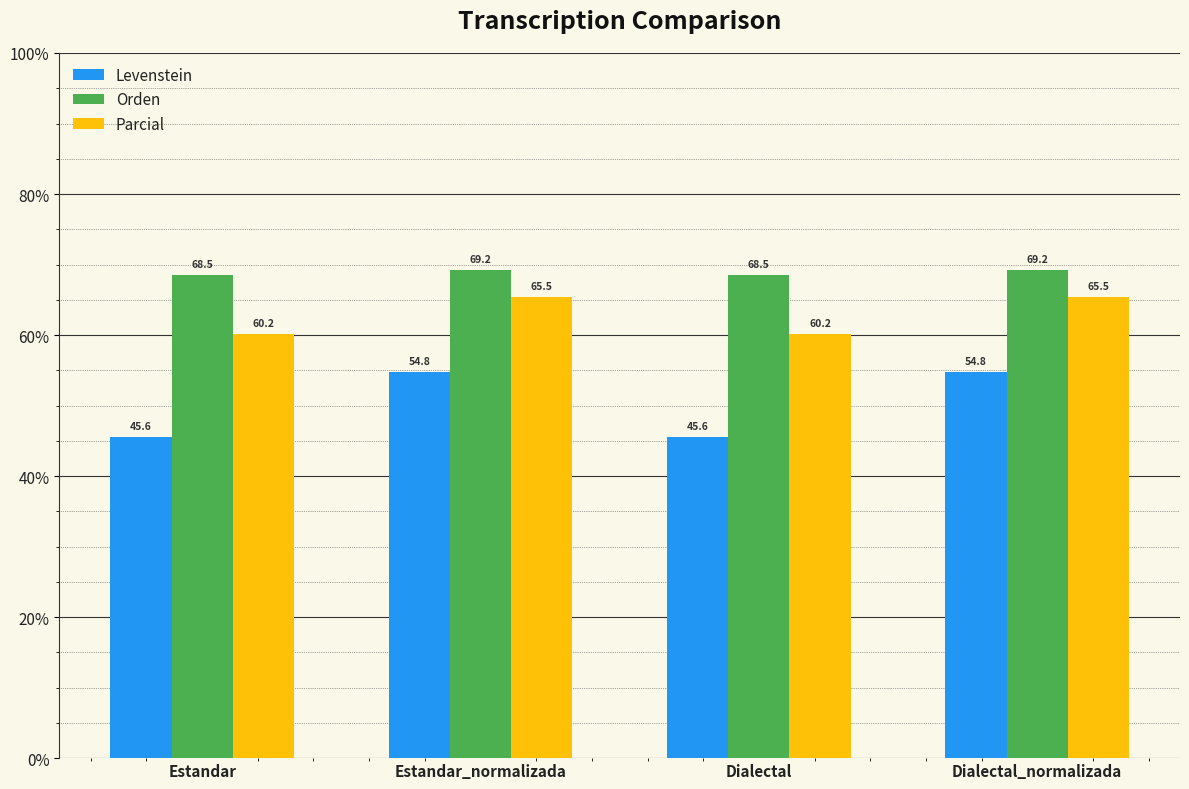

The value of Levenstein at Estandar_normalizada is 79.8. True or false?

False